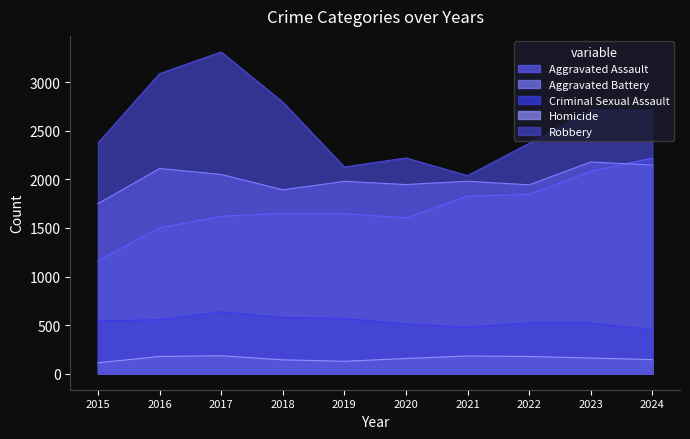

At which label is Criminal Sexual Assault closest to 543?

2015